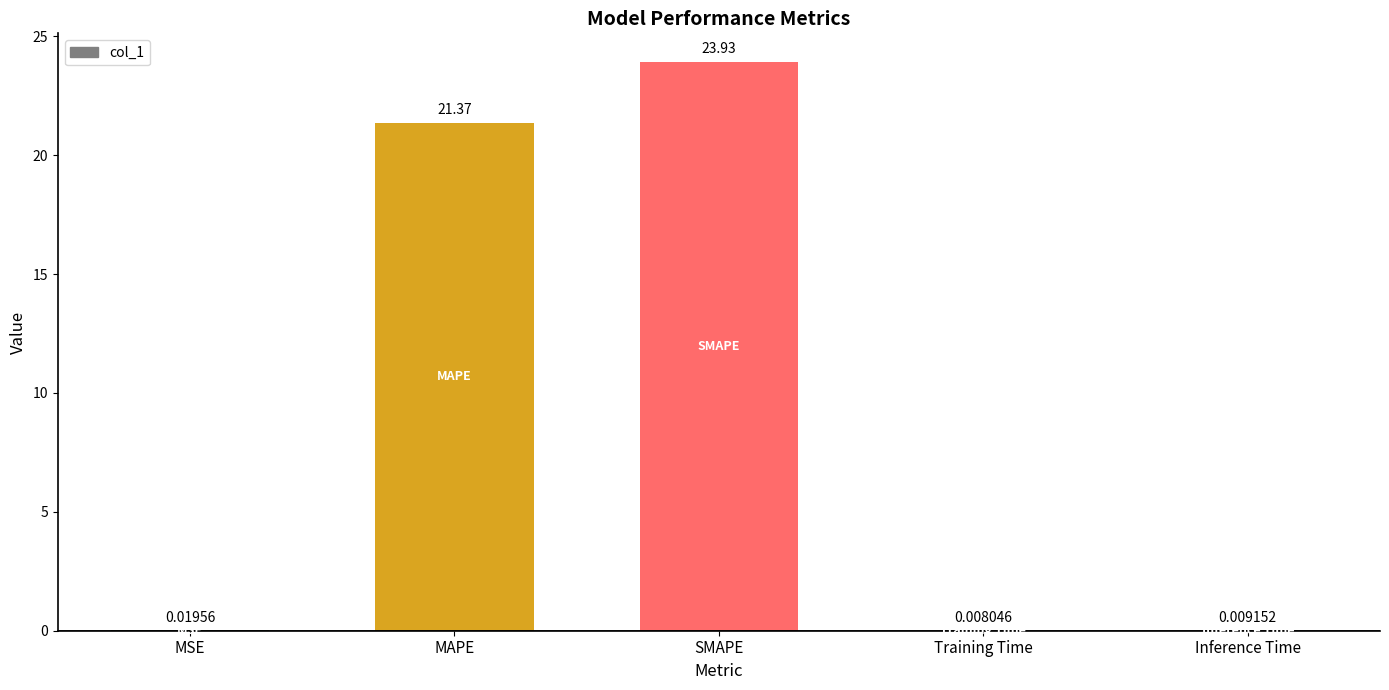

How many series are shown in this chart?

1